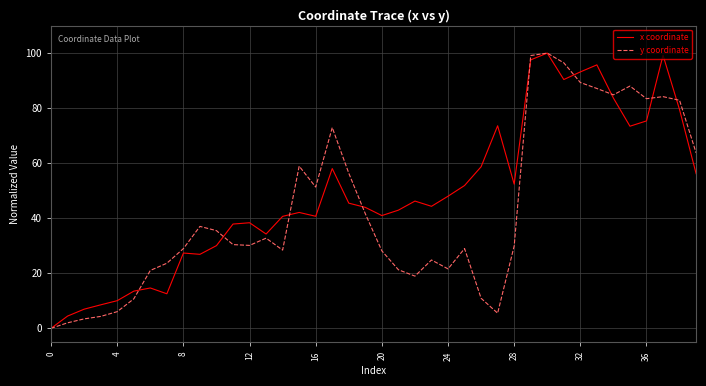

Which series has the largest total across all categories?

x coordinate